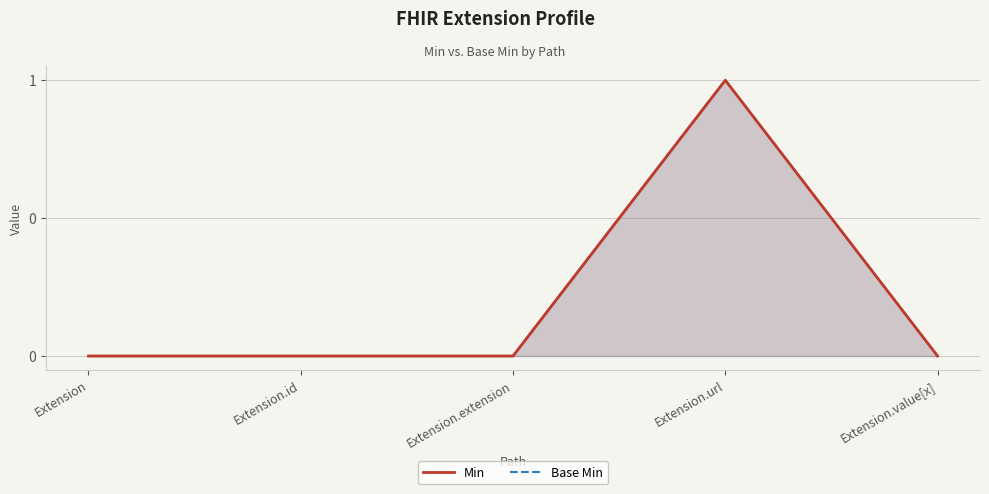

How many values in Base Min are above zero?

1